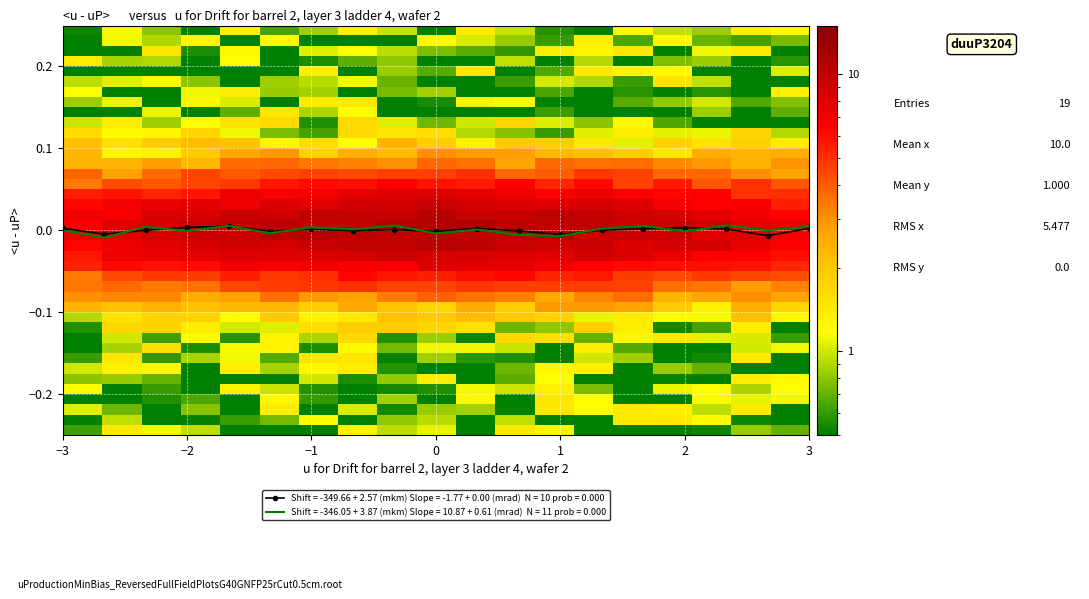

What is the minimum value shown in the chart?

0.1